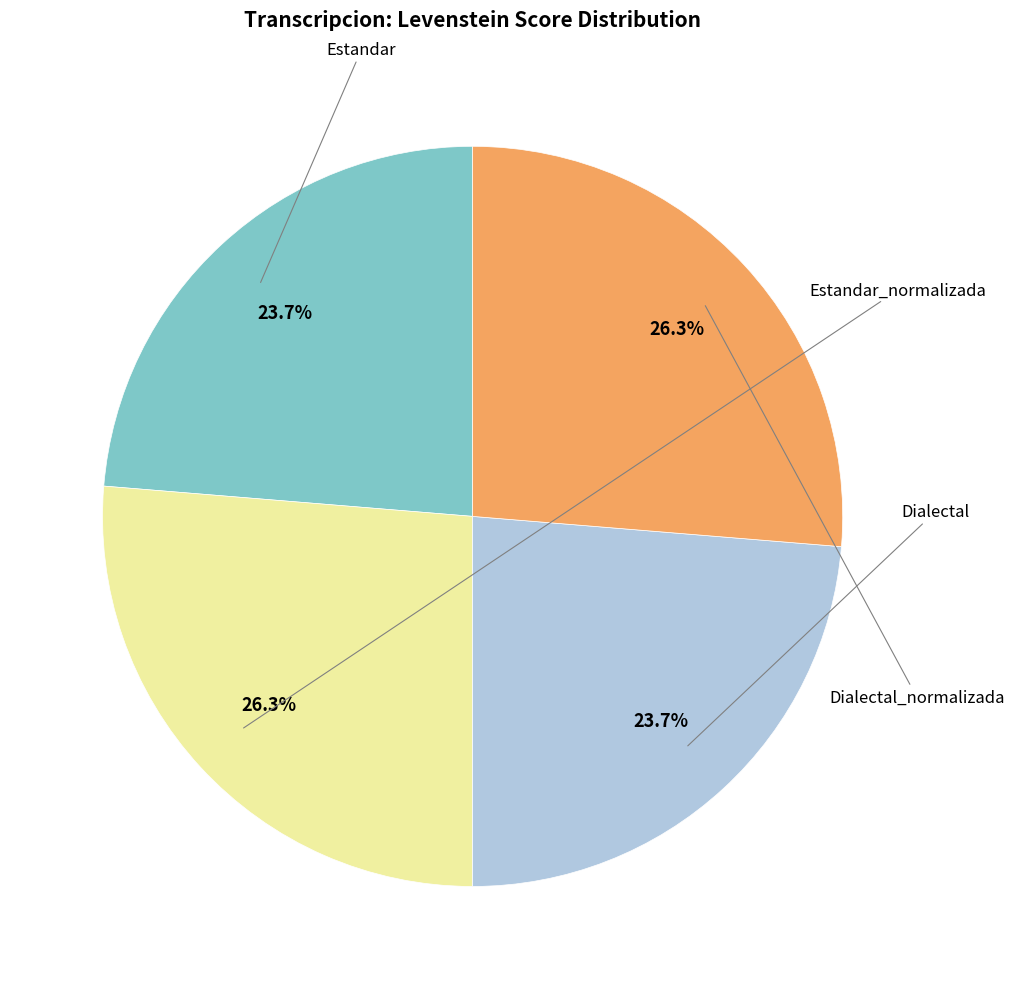

Does any single category account for the majority?

No